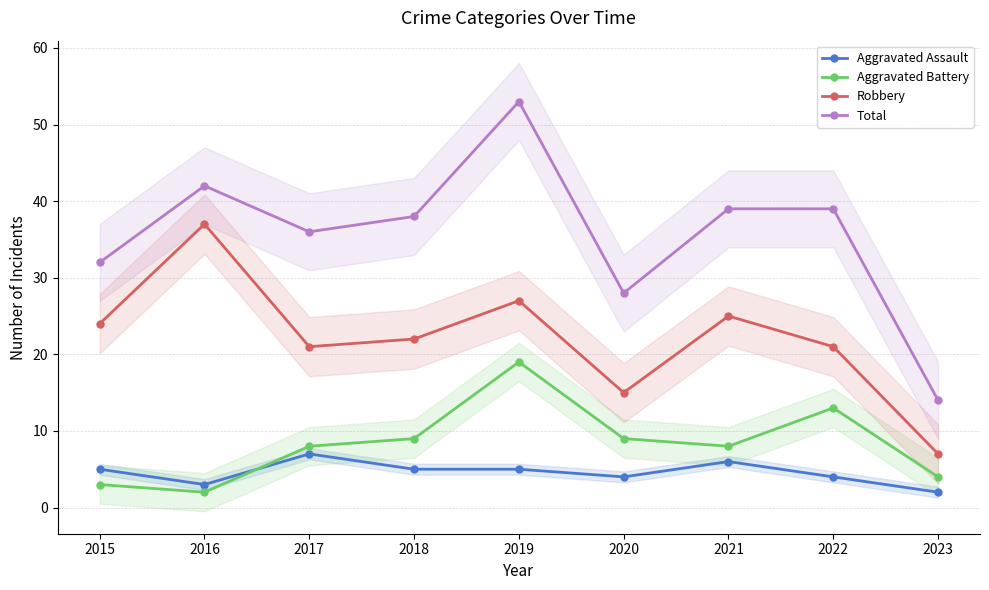

Which series has the largest total across all categories?

Total